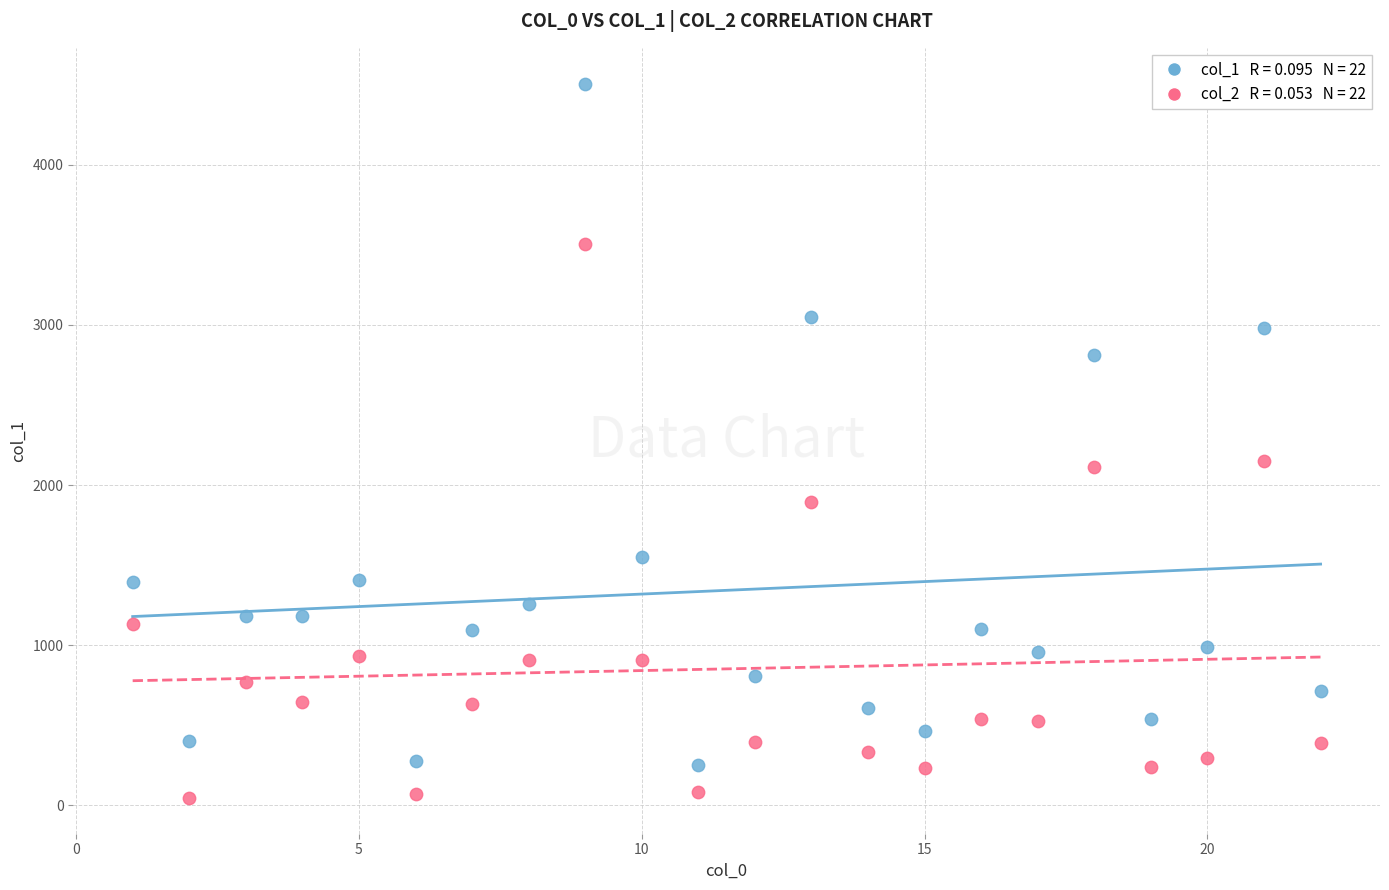

Across all data points, what is the range of Y values (max minus min)?

4460.9